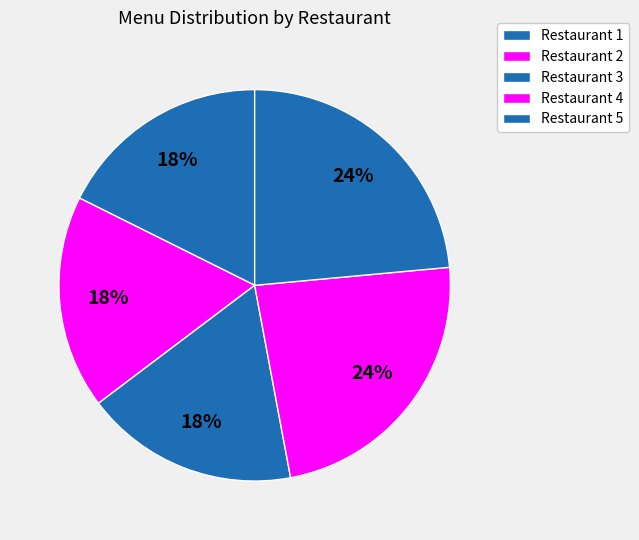

Does Restaurant 3 represent more than half of the total?

No